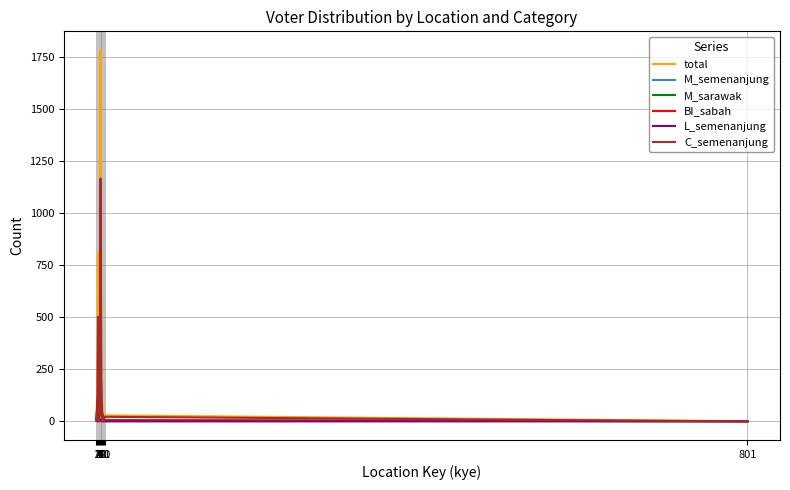

Is this an area chart (filled region under the line)?

No